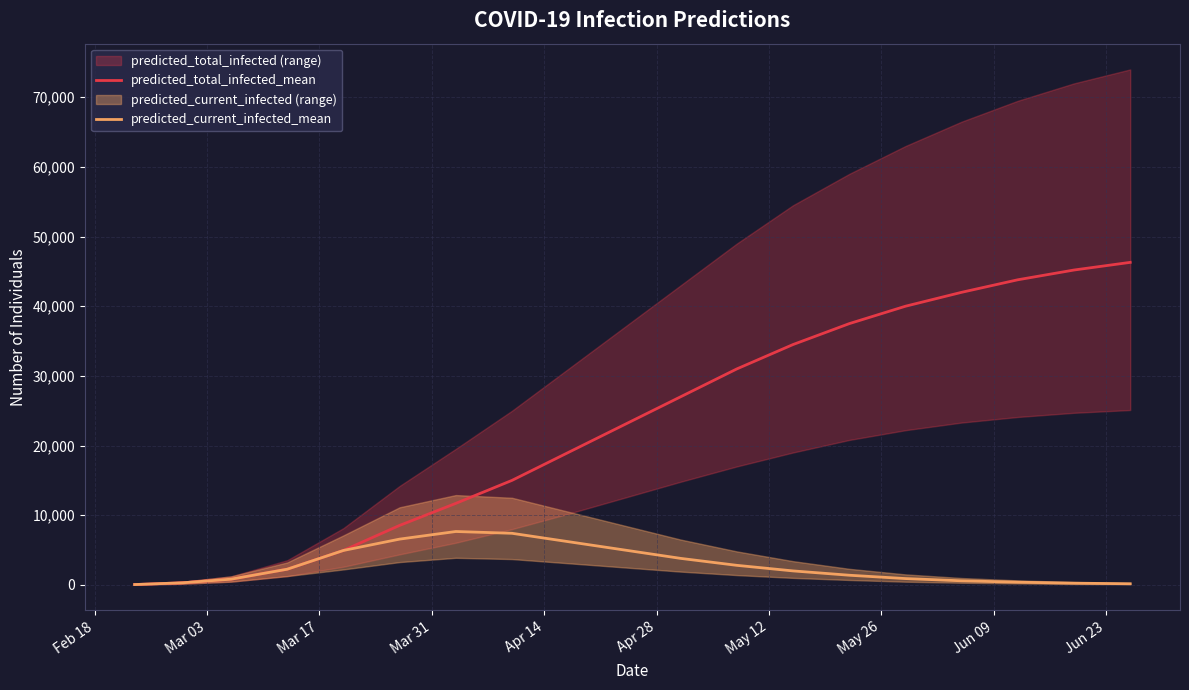

Does the chart have visible grid lines?

Yes